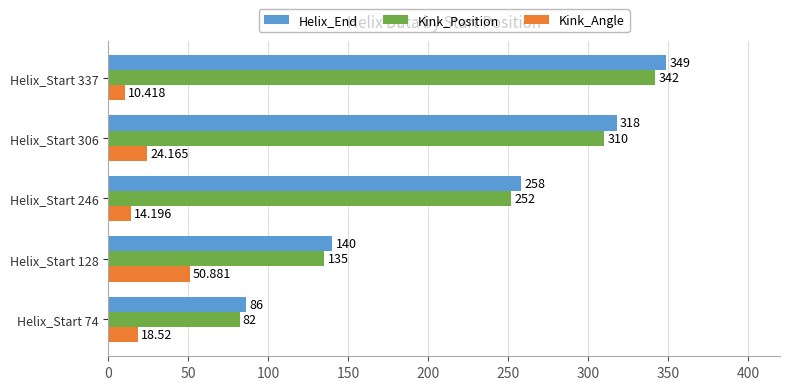

Rank the series at Helix_Start 128 from highest to lowest value.

Helix_End, Kink_Position, Kink_Angle